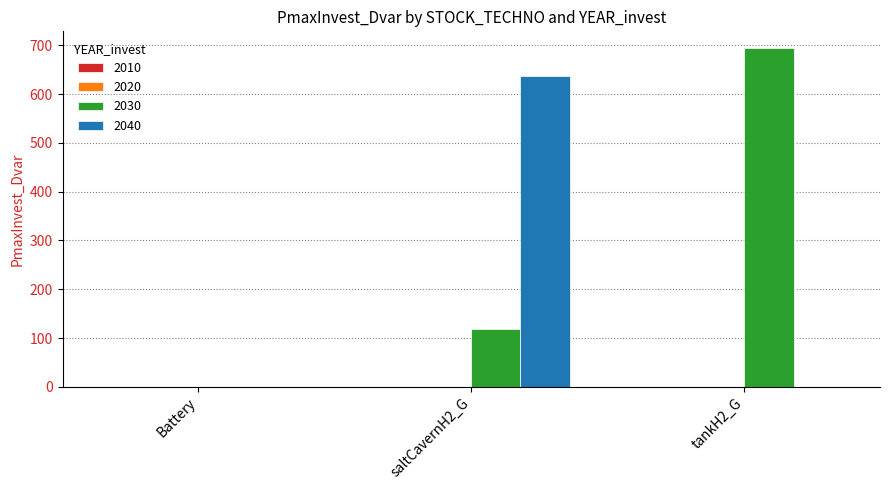

What is the sum of all 2030 values?

811.5